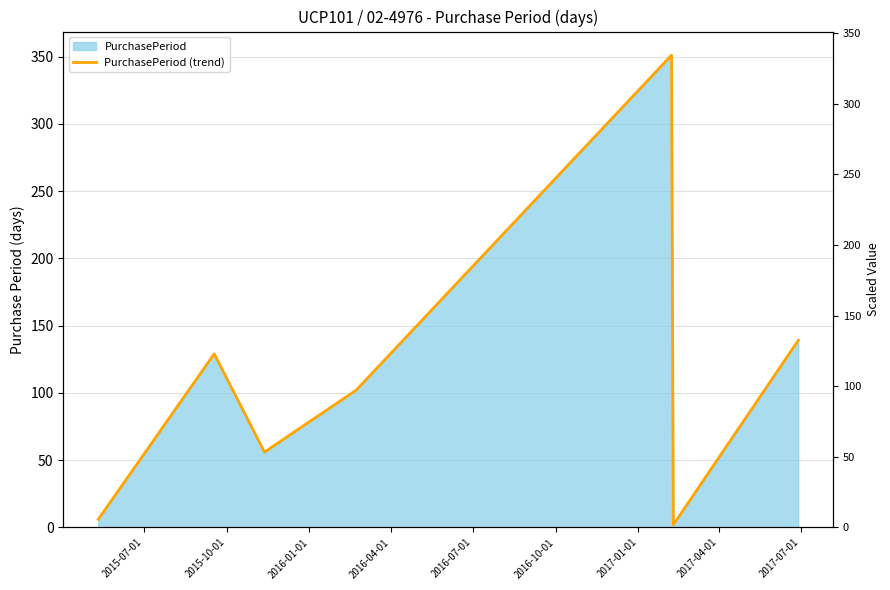

What position from the left is 2016-07-01?

5